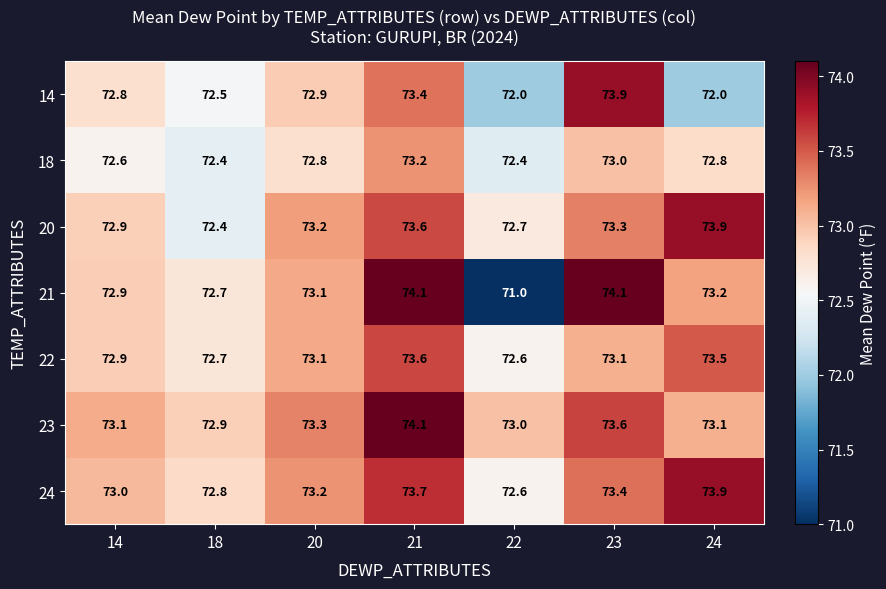

At how many categories does at least one series exceed 71?

7